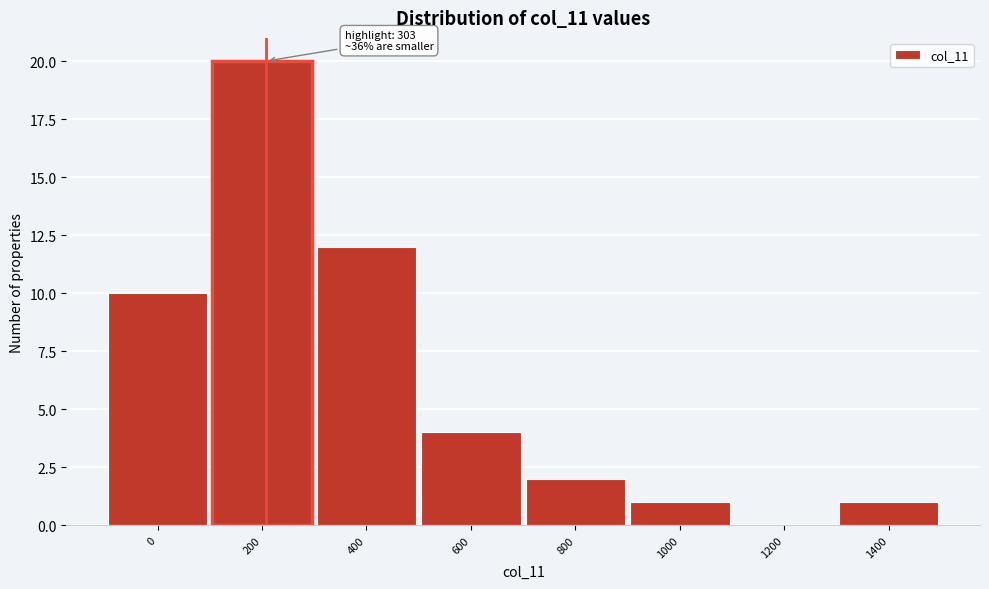

Reading left to right, list all the values displayed in this chart.

0=10	200=20	400=12	600=4	800=2	1000=1	1200=0	1400=1